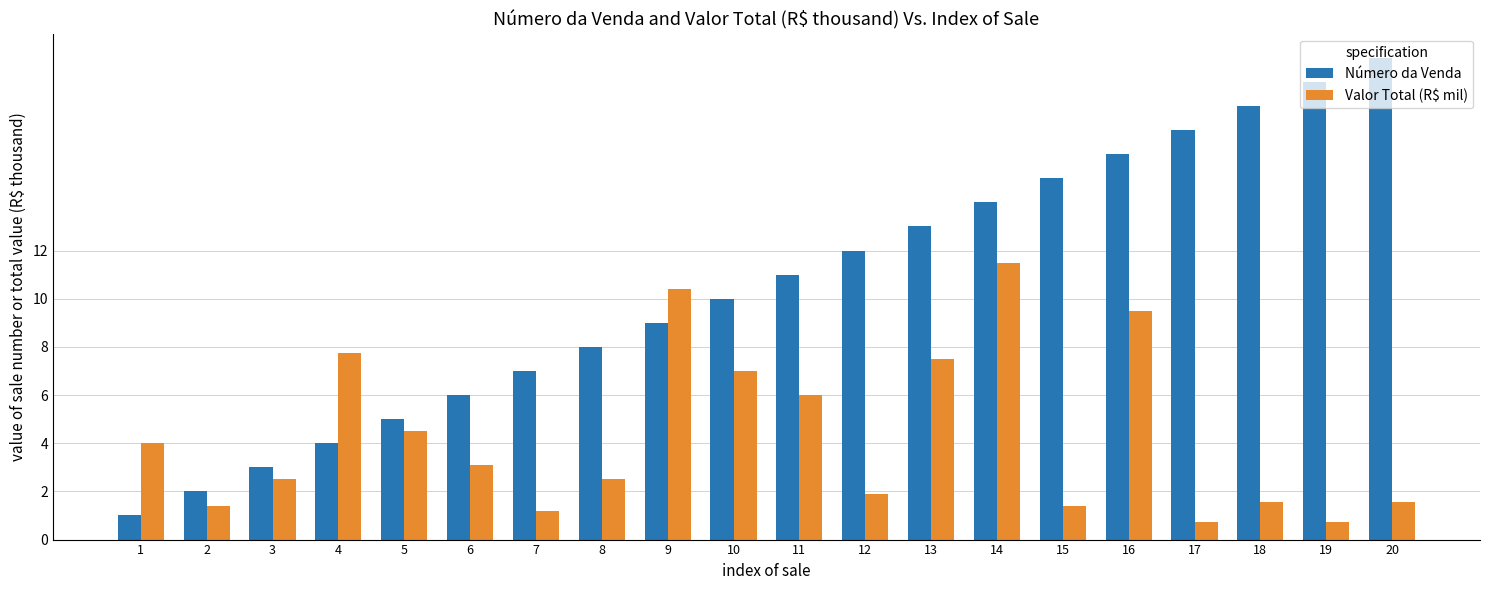

What is the maximum value for Valor Total (R$ mil)?

11.5